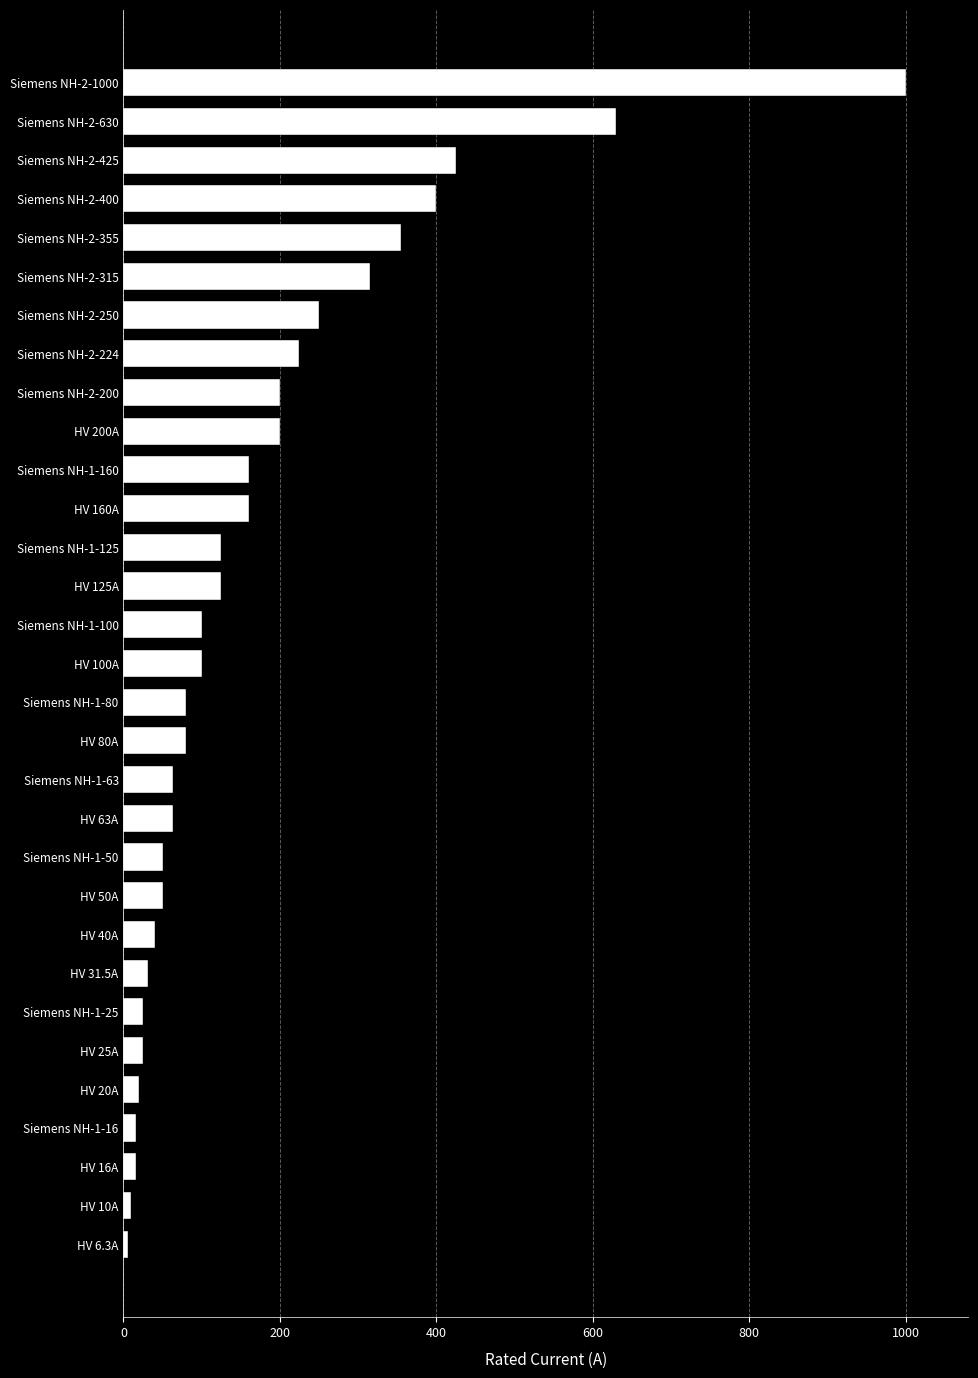

The value at HV 80A is 80.0. True or false?

True